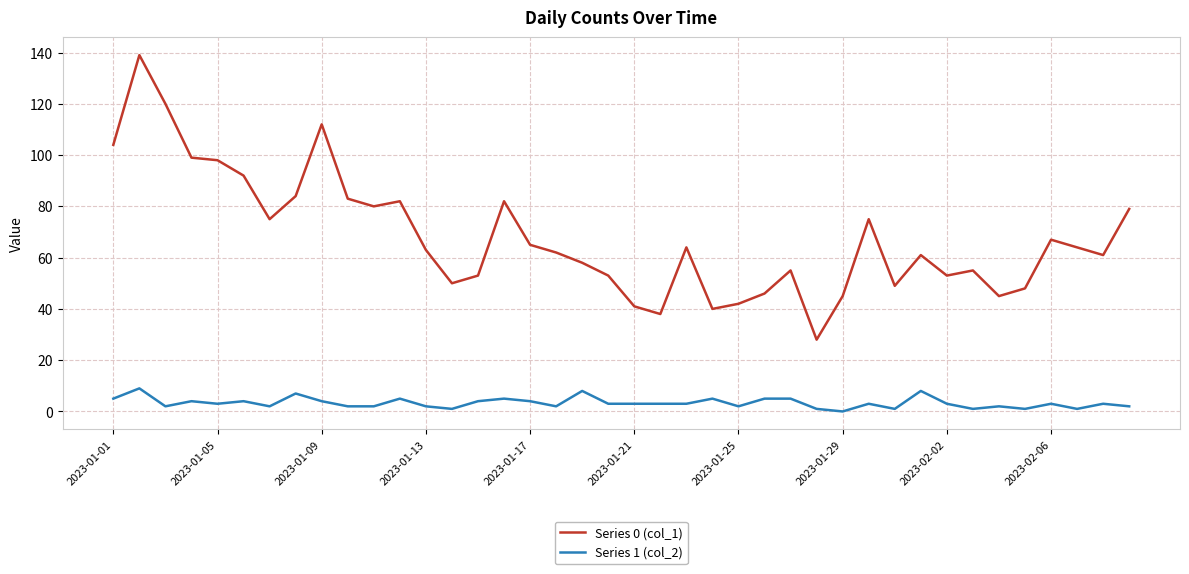

Which series has the widest spread of values?

Series 0 (col_1)